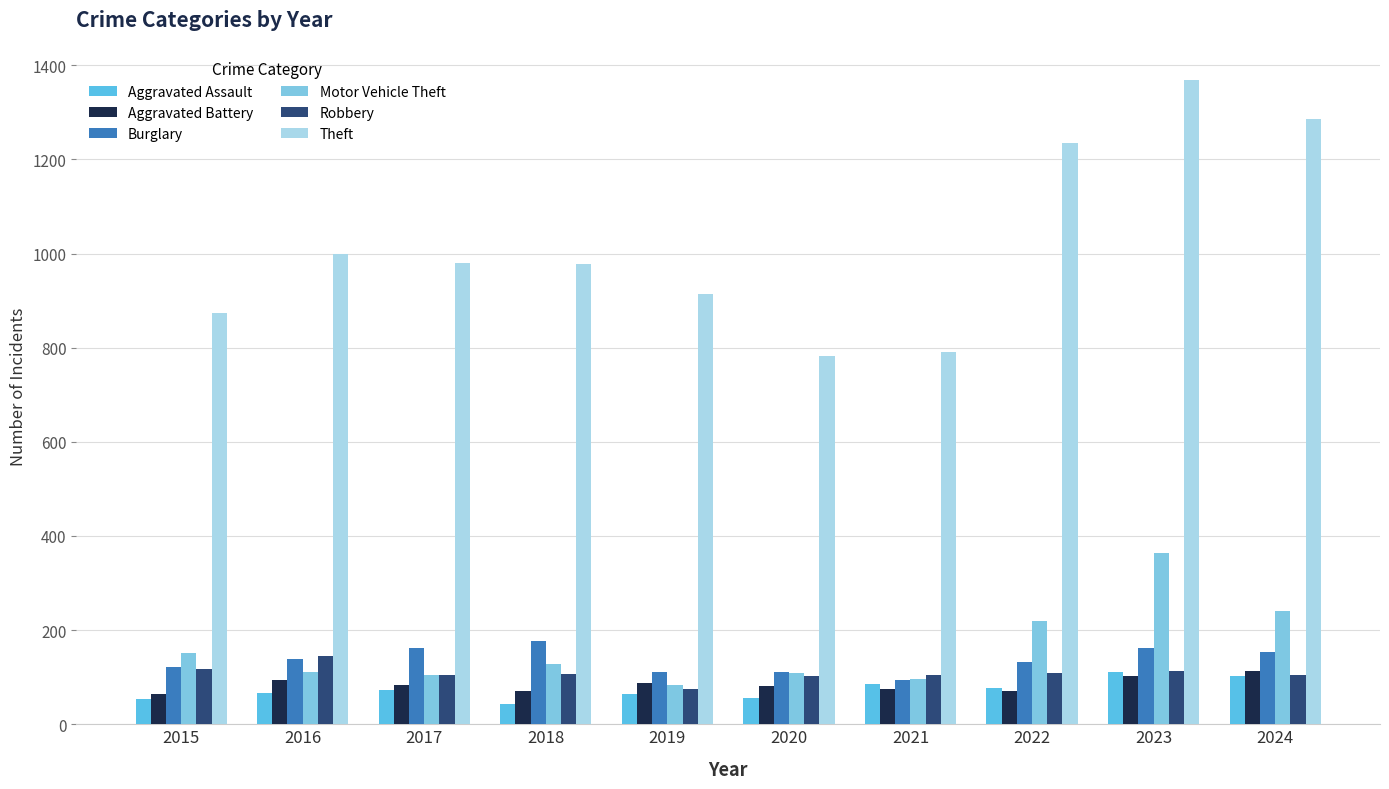

How many data points in Aggravated Assault are less than 72?

5